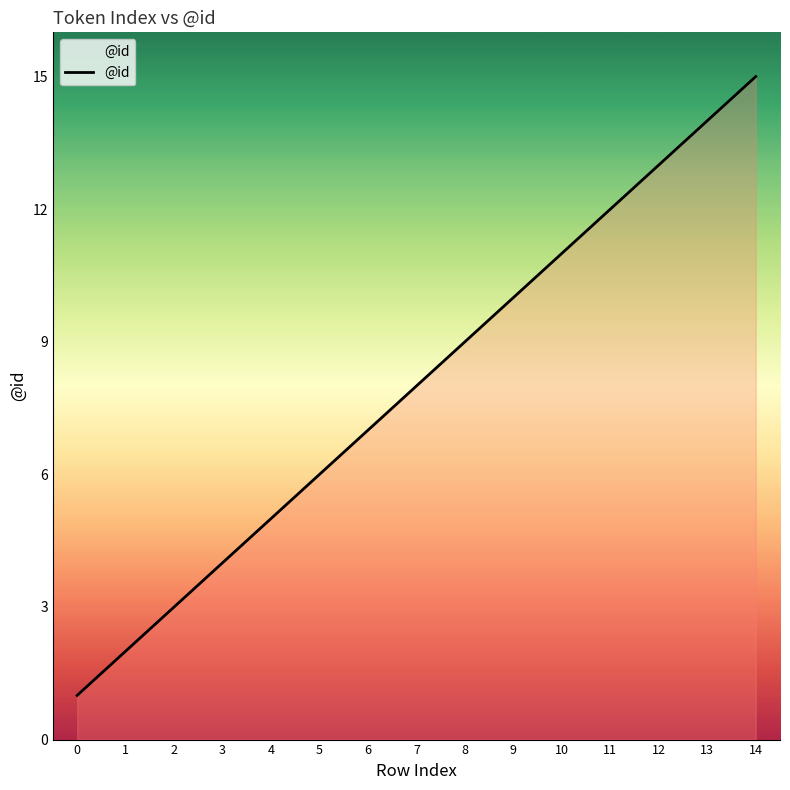

How many lines are shown in the chart?

1